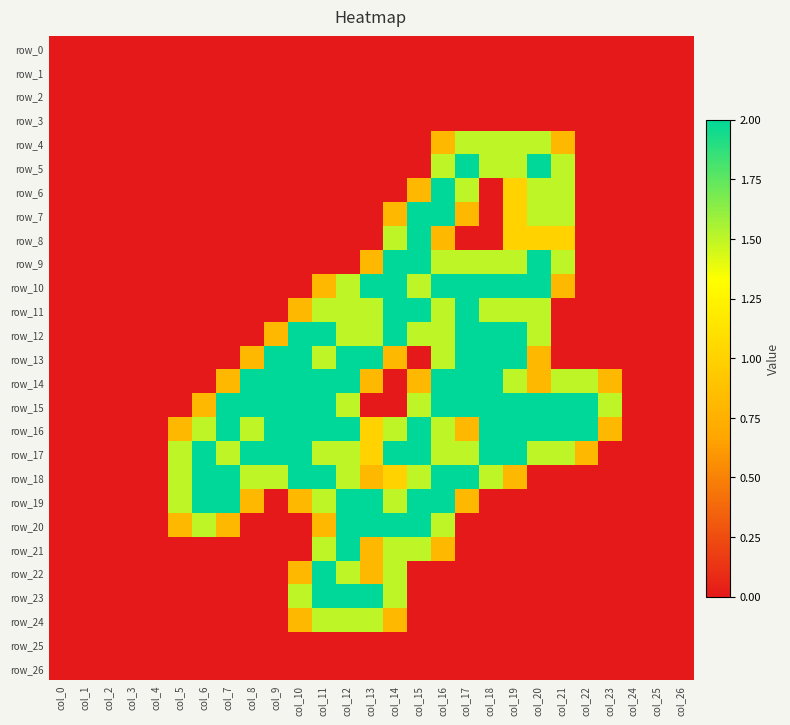

True or false: row_14 has a value of 3.0 at col_11.

False